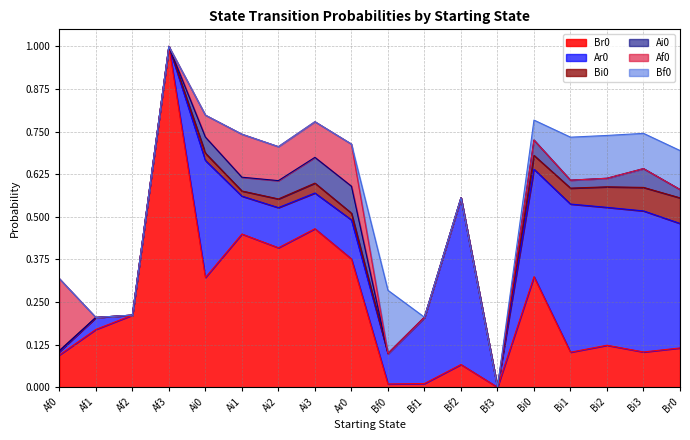

At which label is Br0 closest to 0?

Bf3